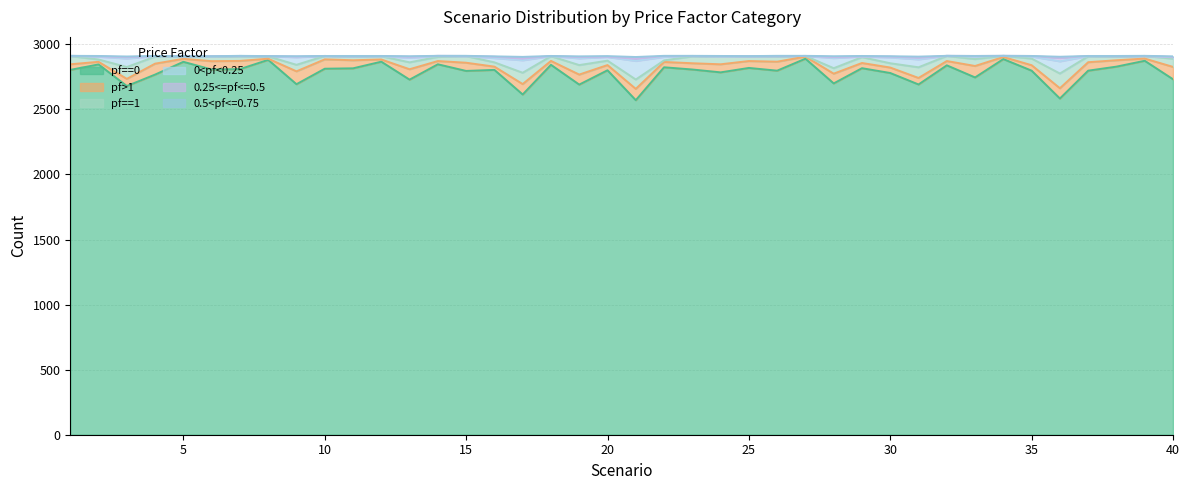

At which category does the chart reach its peak across all series?

34